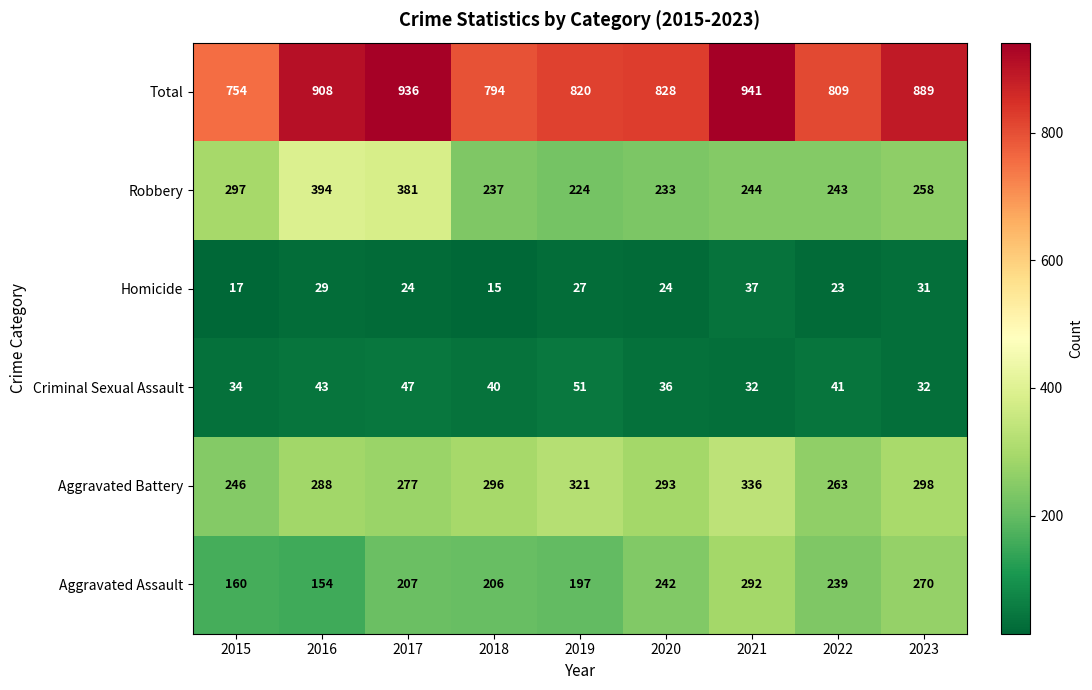

Which category has the highest value across all series?

2021